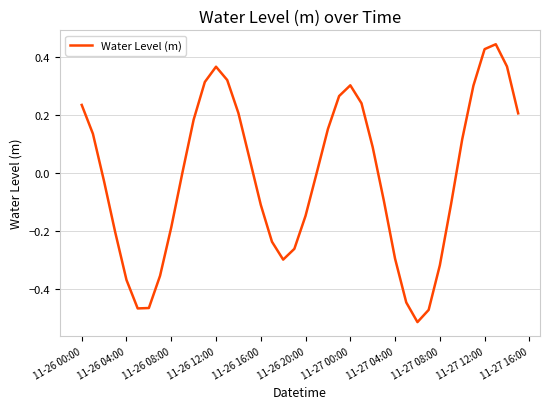

What is the difference between the maximum and minimum values?

1.0